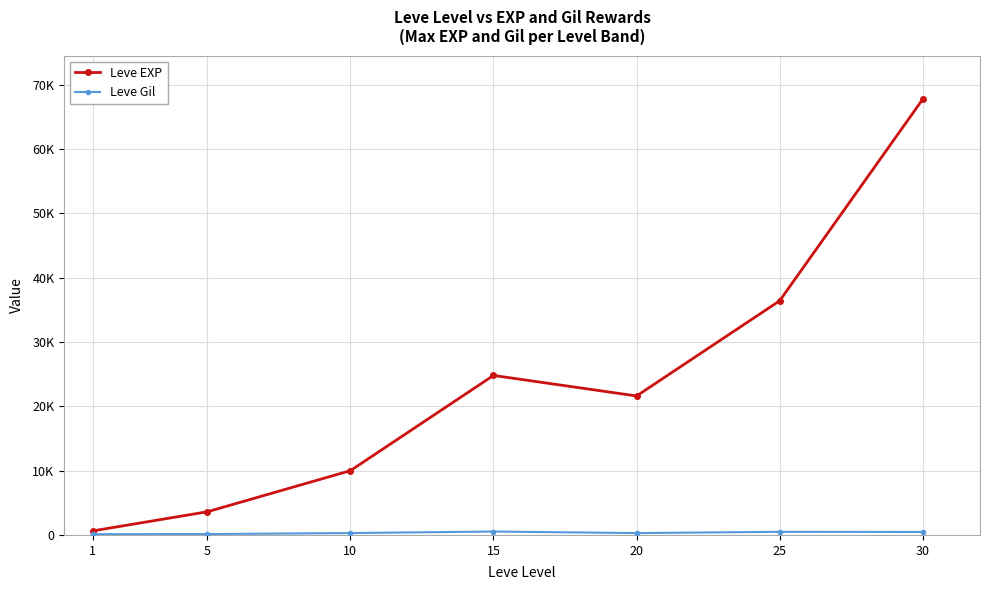

What value does the Leve EXP series have at 25, to the nearest 100?

36400